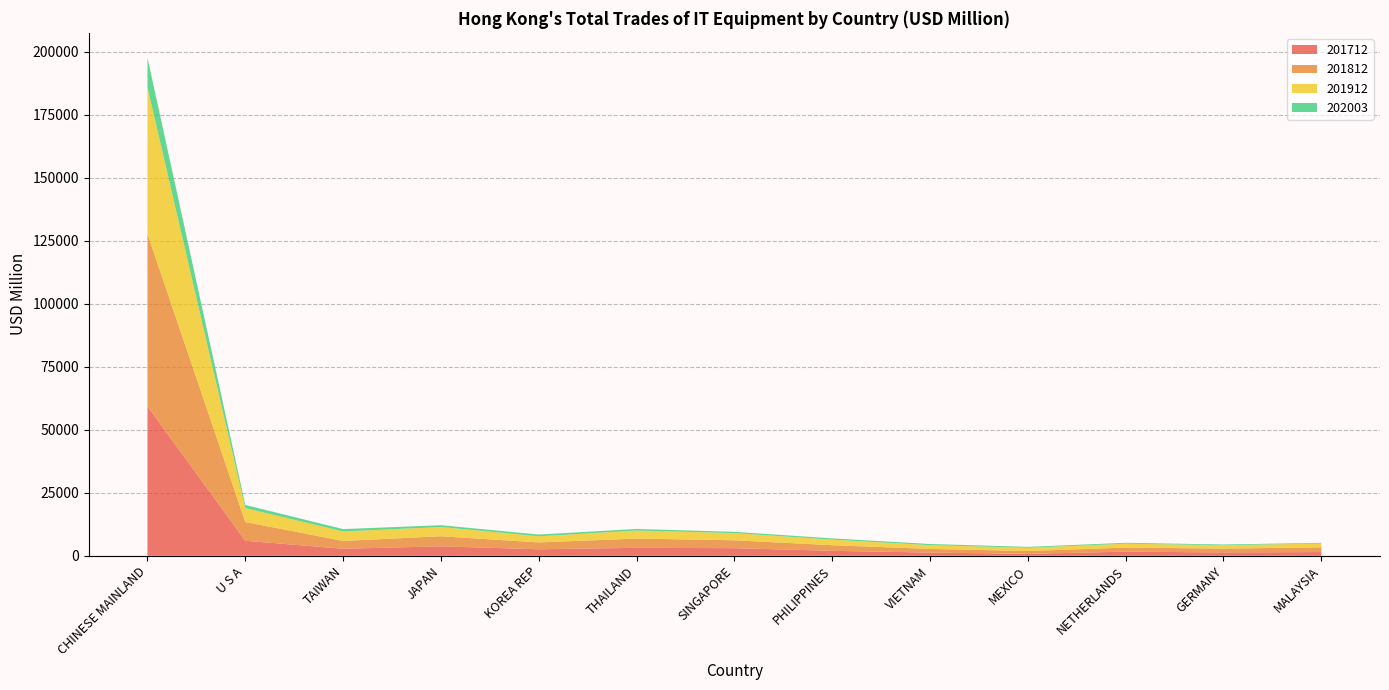

Reading left to right, what are all the values shown in this chart?

201712: 59286.1	5969.3	2797.3	3760.0	2592.5	3167.3	3025.4	1974.1	1285.6	786.6	1651.9	1333.5	1484.4
201812: 68493.4	7435.1	3092.4	3993.5	2719.7	3660.9	3128.1	2231.8	1445.8	1117.5	1607.3	1514.7	1886.0
201912: 58148.3	5513.4	3771.3	3662.0	2436.7	3195.0	2858.1	2210.9	1491.7	1280.1	1546.2	1345.5	1505.8
202003: 11744.7	1262.9	932.4	730.4	688.7	631.0	498.3	491.9	460.2	365.7	350.7	296.9	262.0